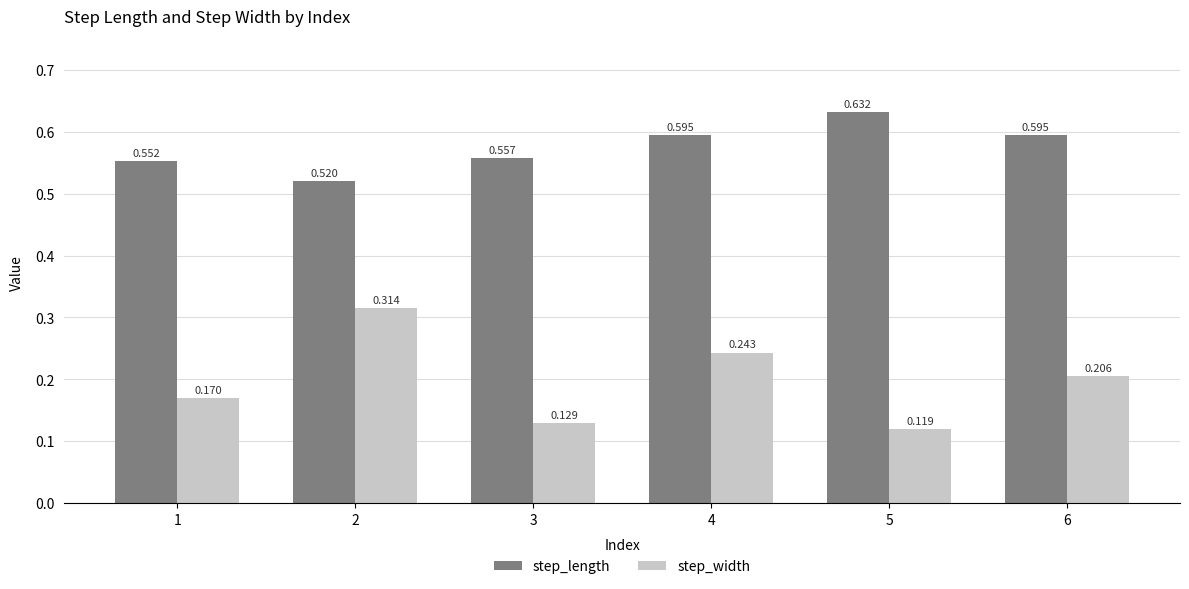

Where is step_length nearest to the value 0?

2